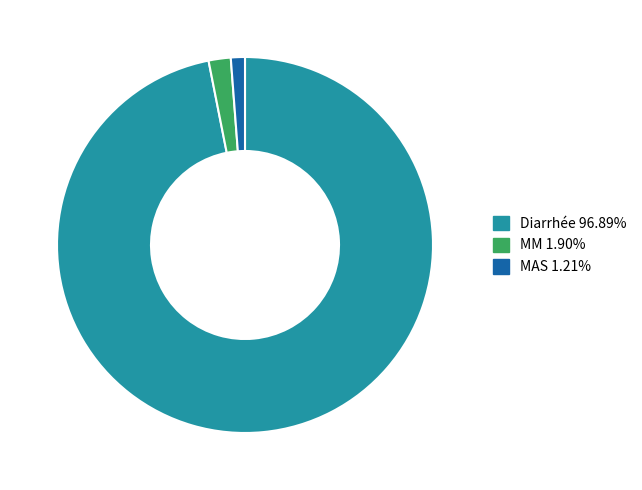

Which slice is the largest?

Diarrhée